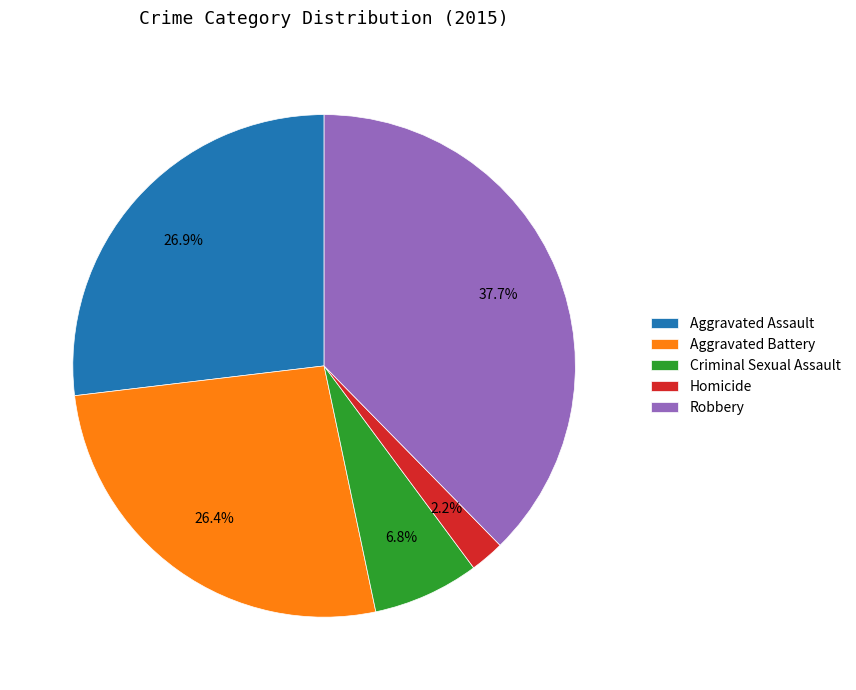

The Criminal Sexual Assault slice represents 19% of the pie. True or false?

False